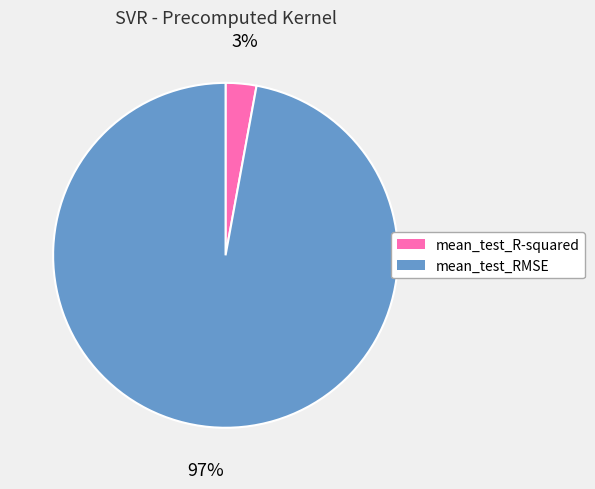

Is it true that mean_test_RMSE is 91% of the pie?

False